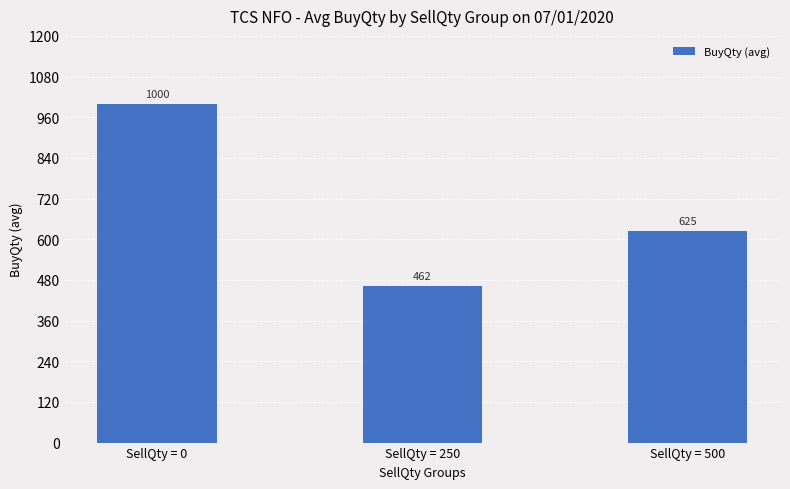

What is the ratio of the value at SellQty = 250 to the value at SellQty = 0?

0.5